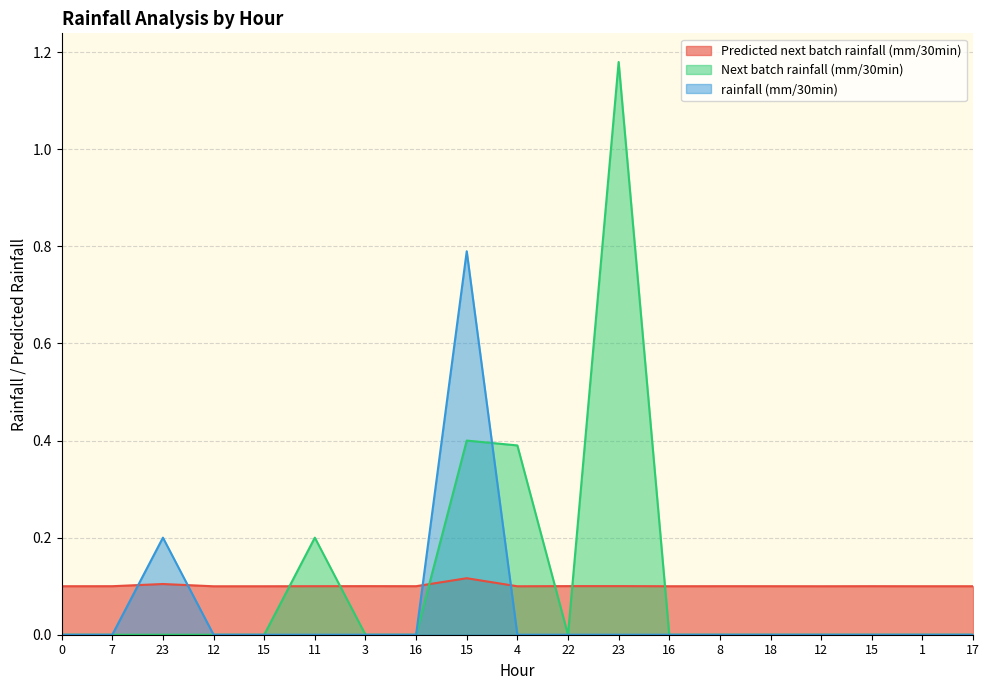

Reading left to right, transcribe all the data shown in this chart.

Predicted next batch rainfall (mm/30min): 0.1	0.1	0.1	0.1	0.1	0.1	0.1	0.1	0.1	0.1	0.1	0.1	0.1	0.1	0.1	0.1	0.1	0.1	0.1
Next batch rainfall (mm/30min): 0.0	0.0	0.0	0.0	0.0	0.2	0.0	0.0	0.4	0.4	0.0	1.2	0.0	0.0	0.0	0.0	0.0	0.0	0.0
rainfall (mm/30min): 0.0	0.0	0.2	0.0	0.0	0.0	0.0	0.0	0.8	0.0	0.0	0.0	0.0	0.0	0.0	0.0	0.0	0.0	0.0